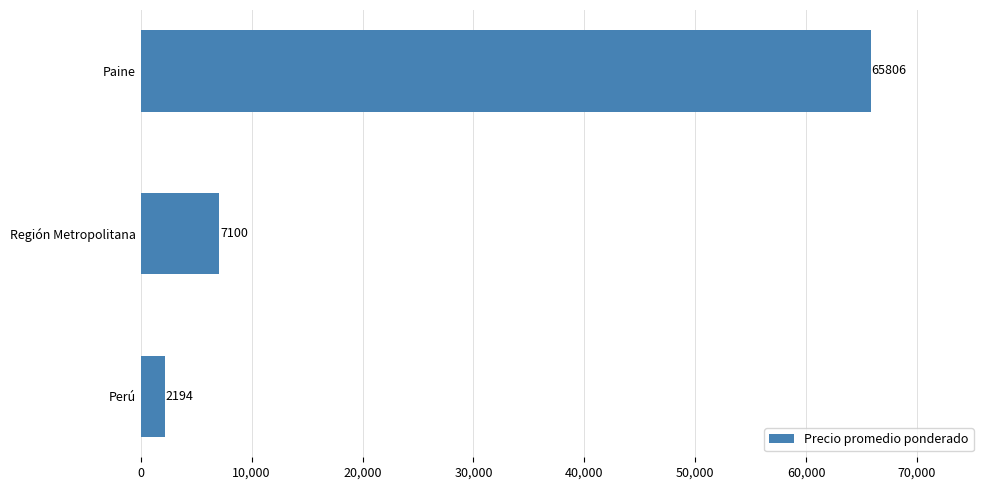

The chart shows a value of 2194 at Perú. True or false?

True